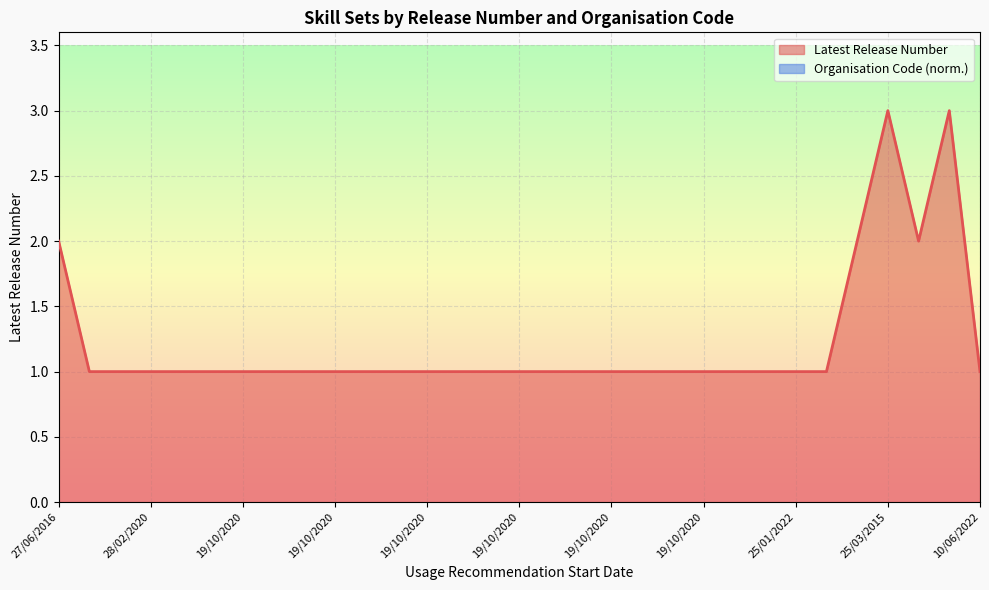

What is the smallest value displayed?

1